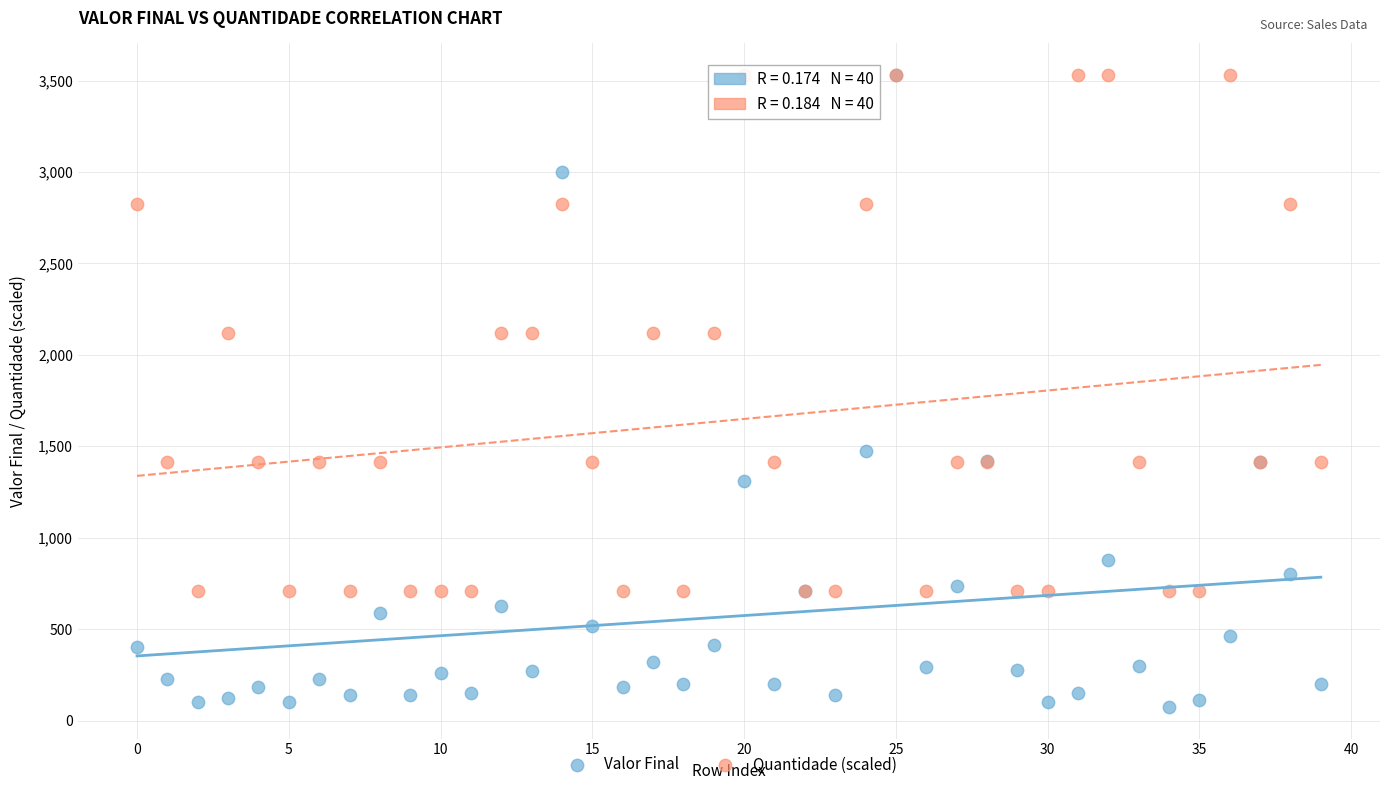

What are all the series names shown in the legend?

Valor Final, Quantidade (scaled)